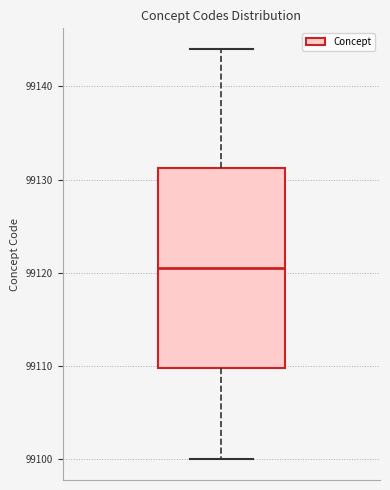

Read this box plot against the y-axis: the position of the median line, the range covered by the box, and the ends of both whiskers. The values are not printed on the chart, so give them approximately, as read against the axis.

median 99121, box 99110 to 99131, whiskers 99100 to 99144